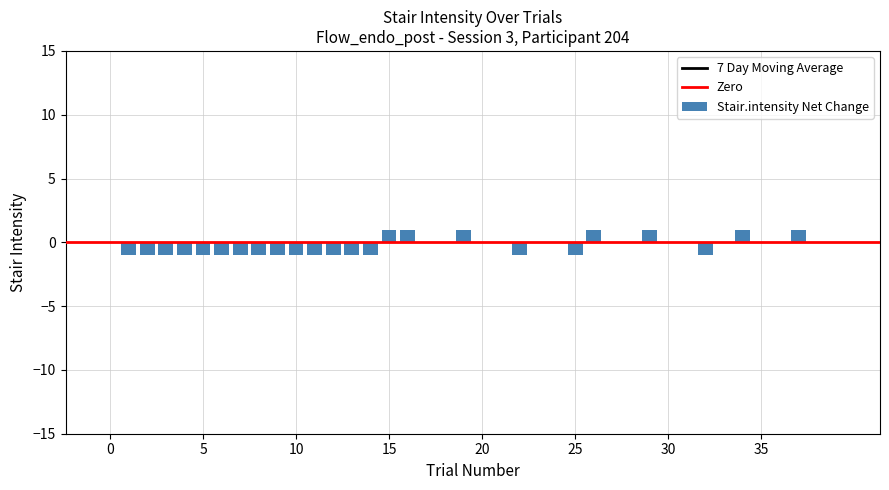

The value of Stair.intensity Net Change at 5 is -1. True or false?

True